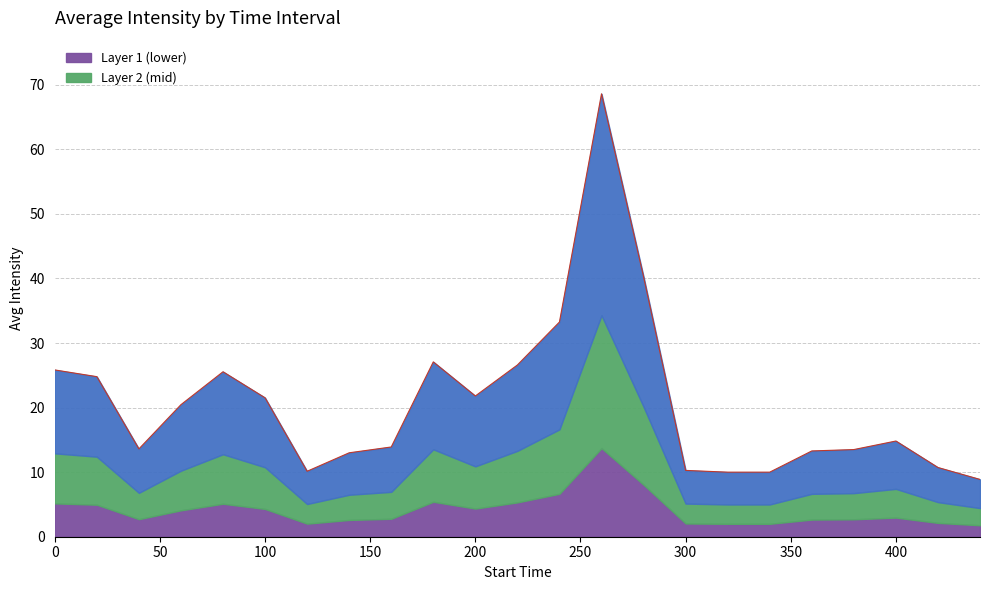

What is the ratio of the value at 20 to the value at 100?

1.2